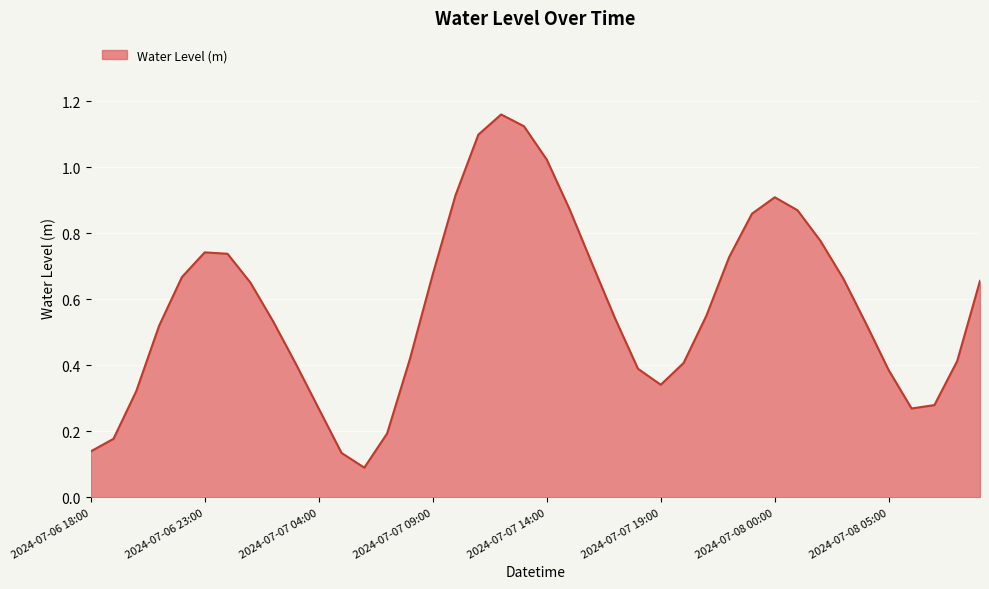

How many categories are shown in the chart?

40